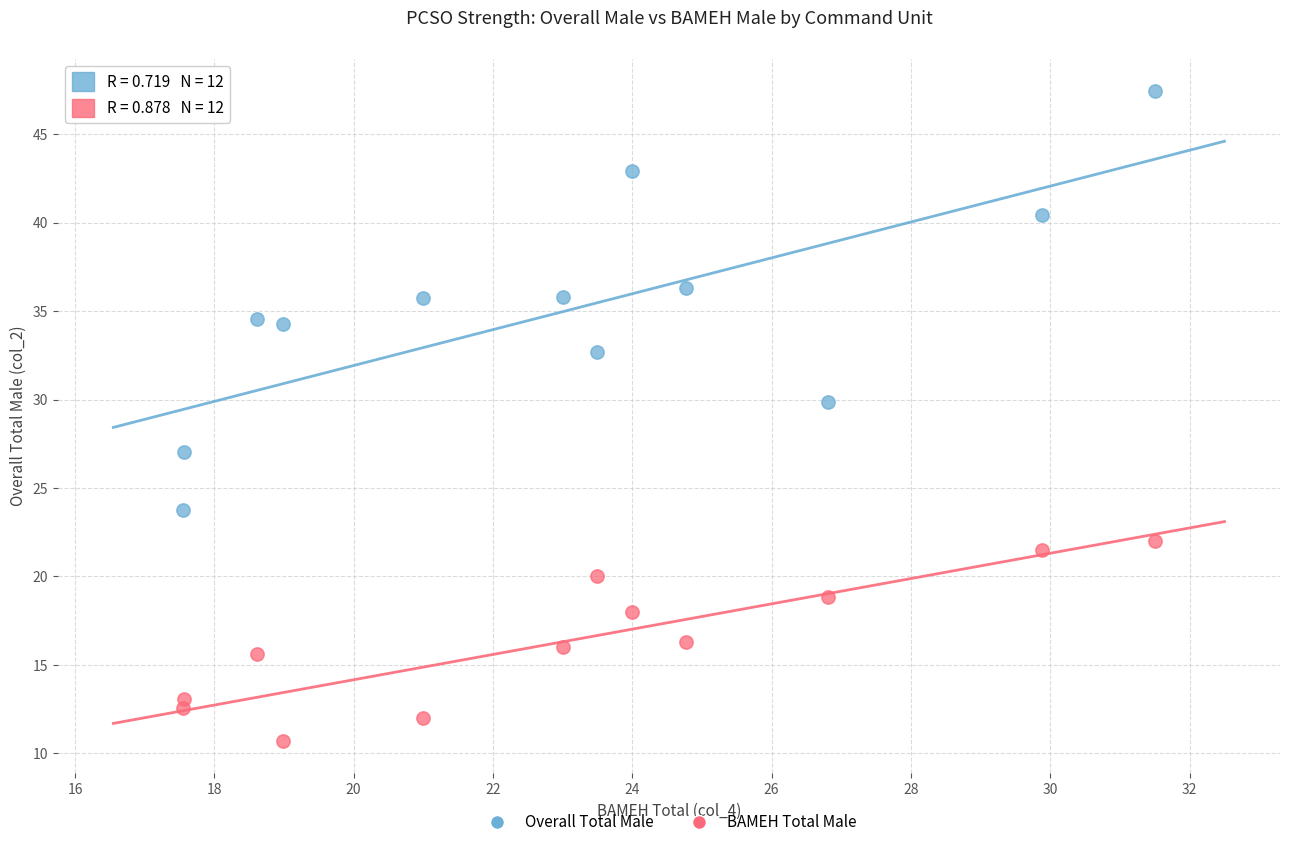

Across all series, what Y value is closest to 29?

29.8